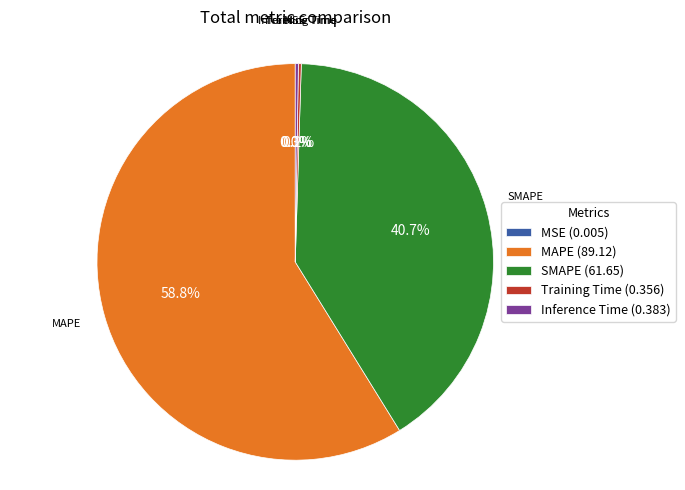

Is MAPE (89.12) the majority of the pie?

Yes